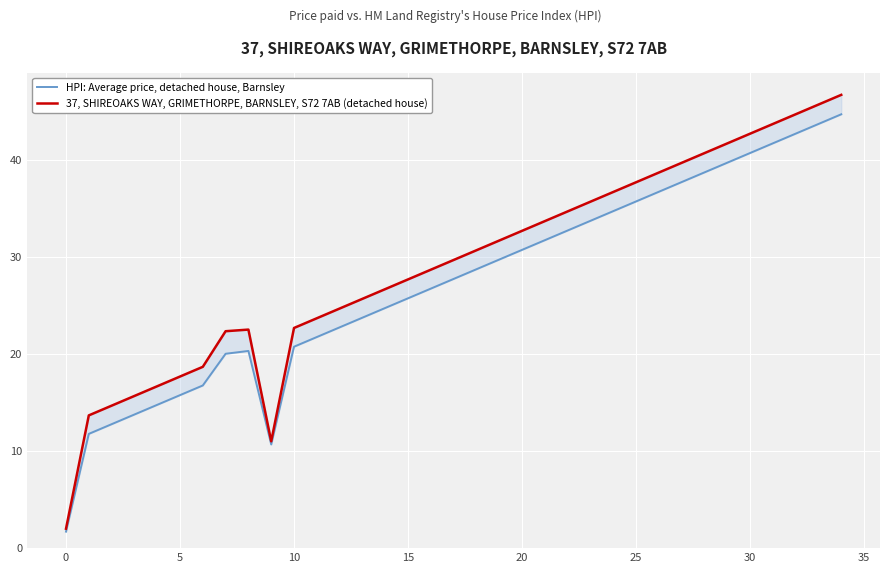

The HPI: Average price, detached house, Barnsley series shows 4.5 at 10. True or false?

False